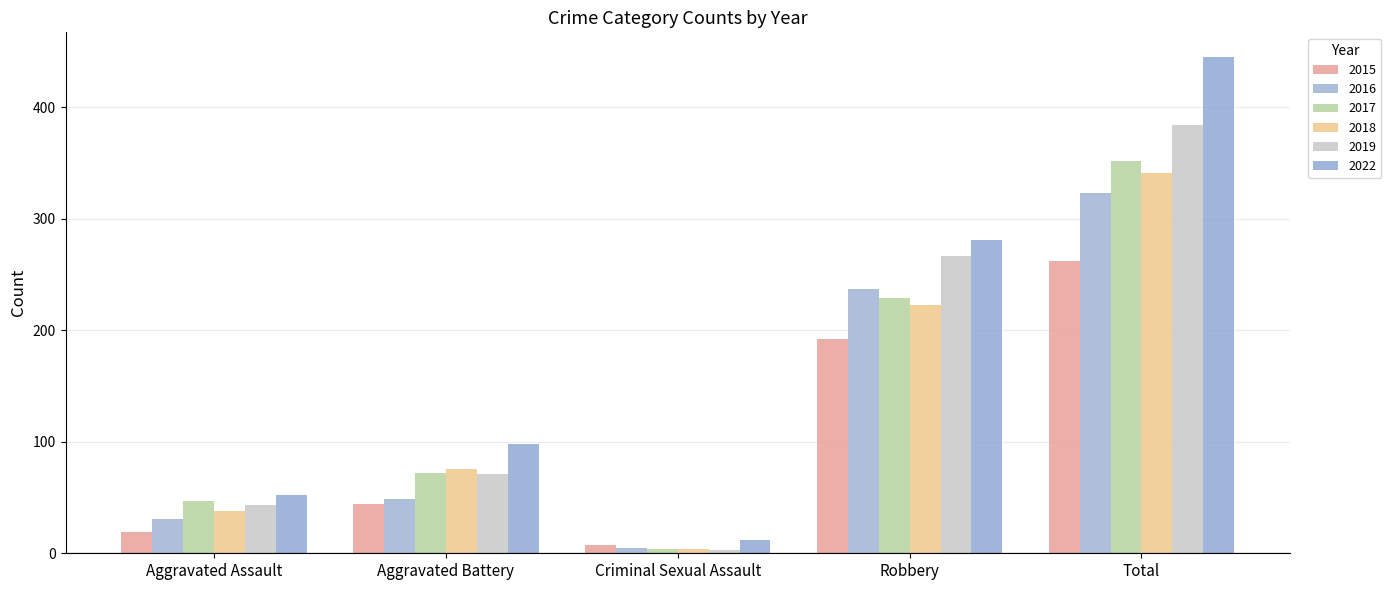

Count the number of data series in this chart.

6